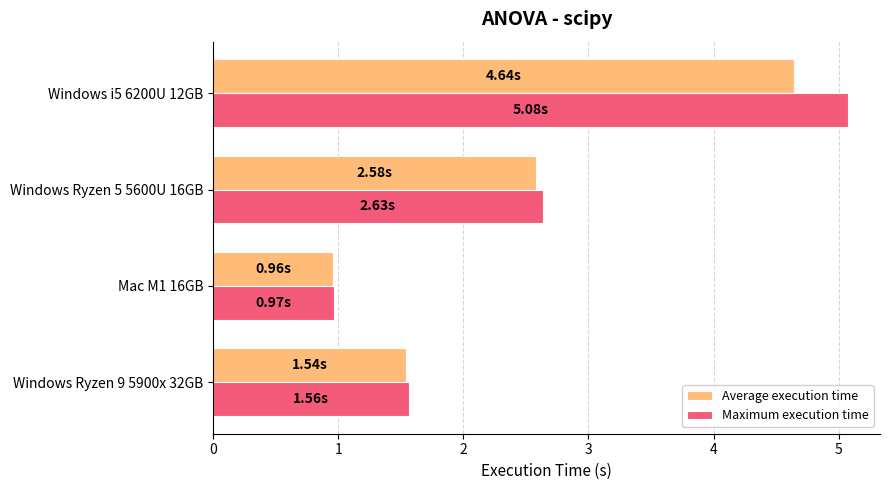

What is the total value across all series at Windows i5 6200U 12GB?

9.7